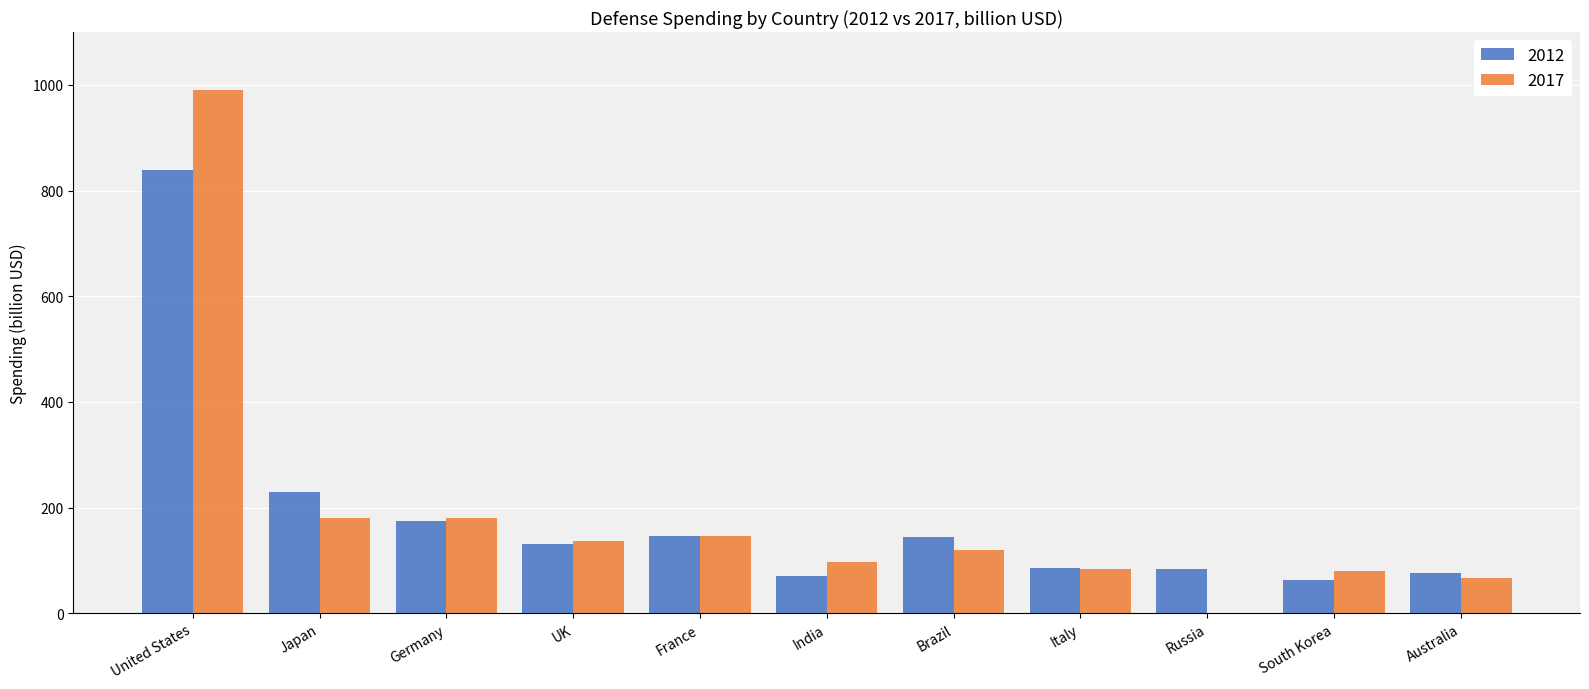

Which series changed the most between Japan and Russia?

2017